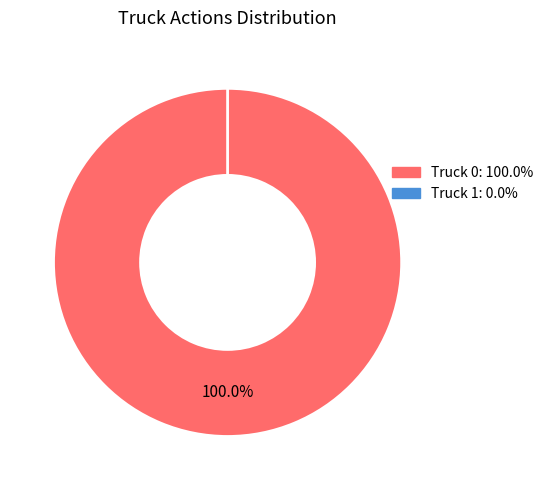

Which has a higher value, Truck 1 or Truck 0?

Truck 0